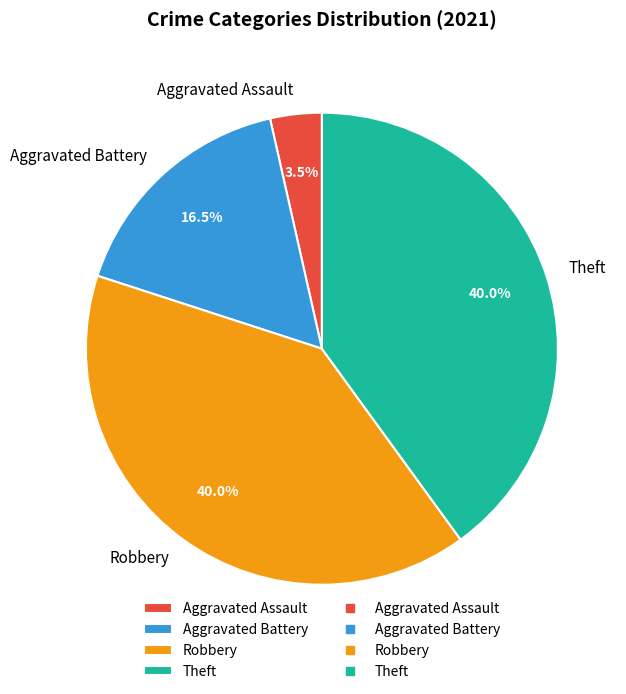

To the nearest percent, what is the average slice percentage?

25%